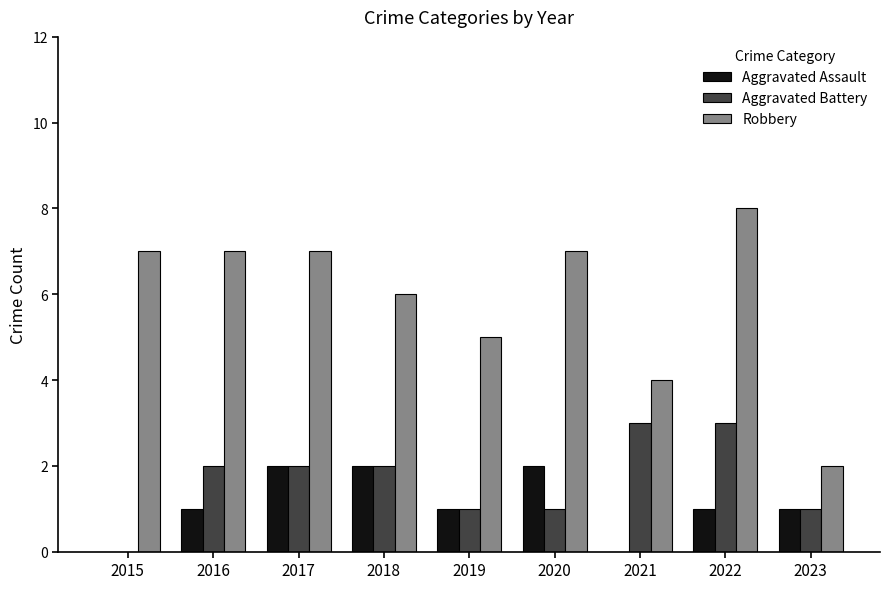

Reading left to right, list all the values displayed in this chart.

Aggravated Assault: 0	1	2	2	1	2	0	1	1
Aggravated Battery: 0	2	2	2	1	1	3	3	1
Robbery: 7	7	7	6	5	7	4	8	2